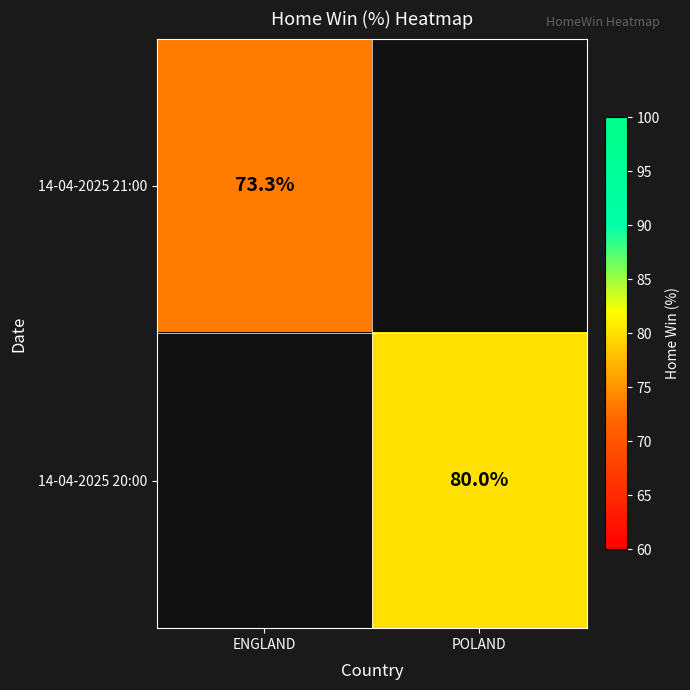

What is the greatest value displayed?

80.0